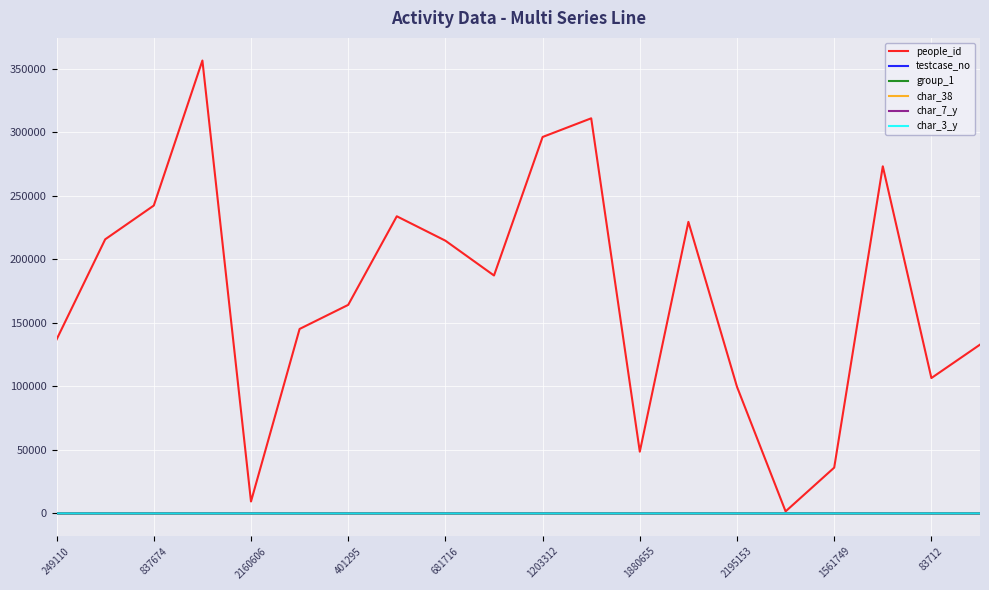

Which series has the largest total across all categories?

people_id